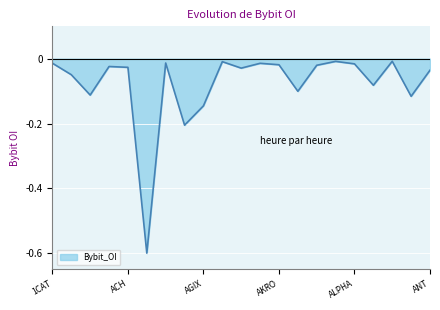

What is the difference between the maximum and minimum values?

0.6